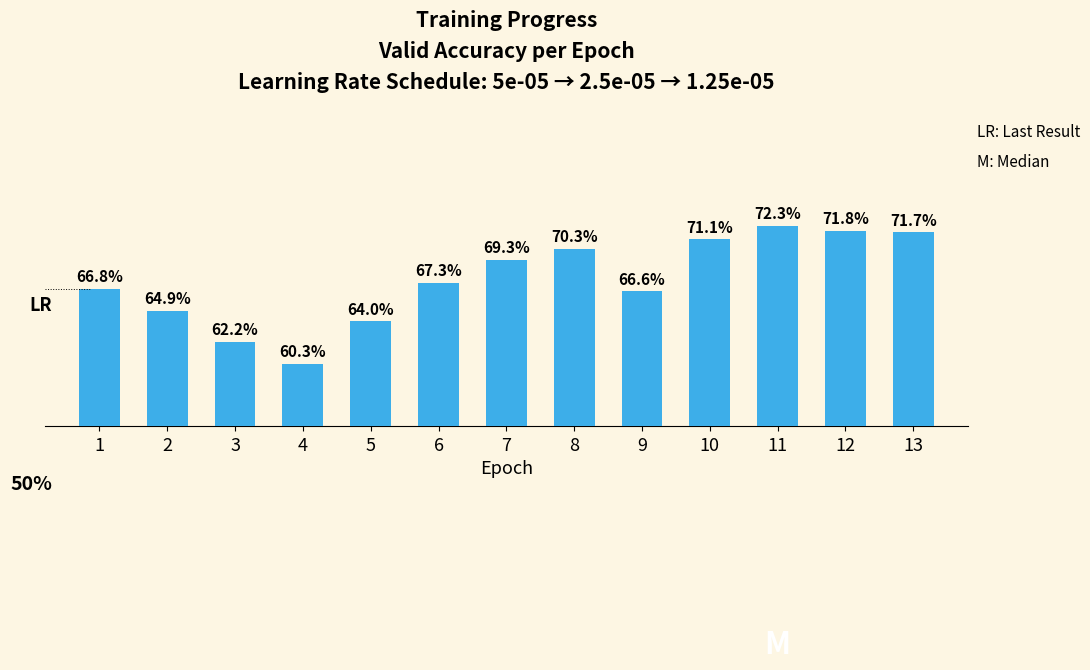

What is the greatest value displayed?

0.7